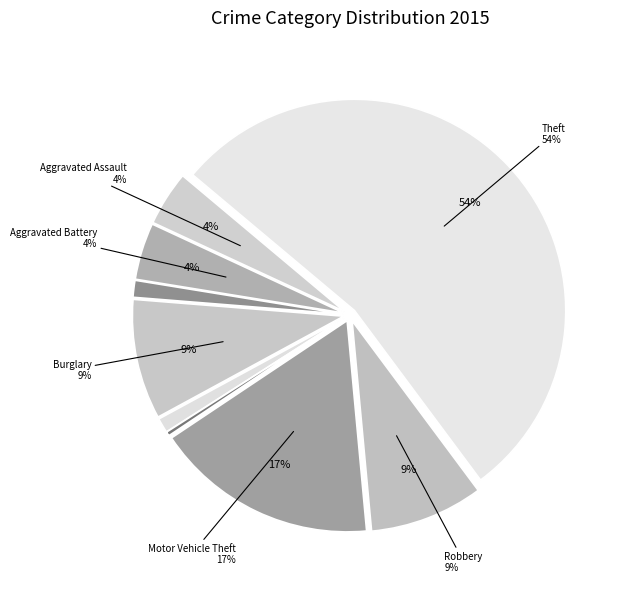

Count the number of slices in the pie.

9